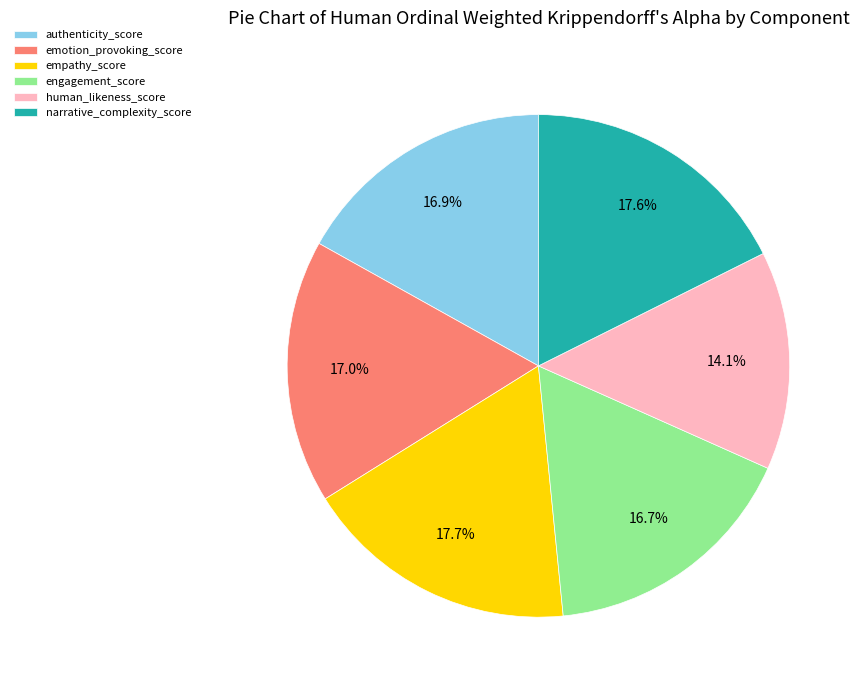

Which category has the smallest portion of the pie?

human_likeness_score